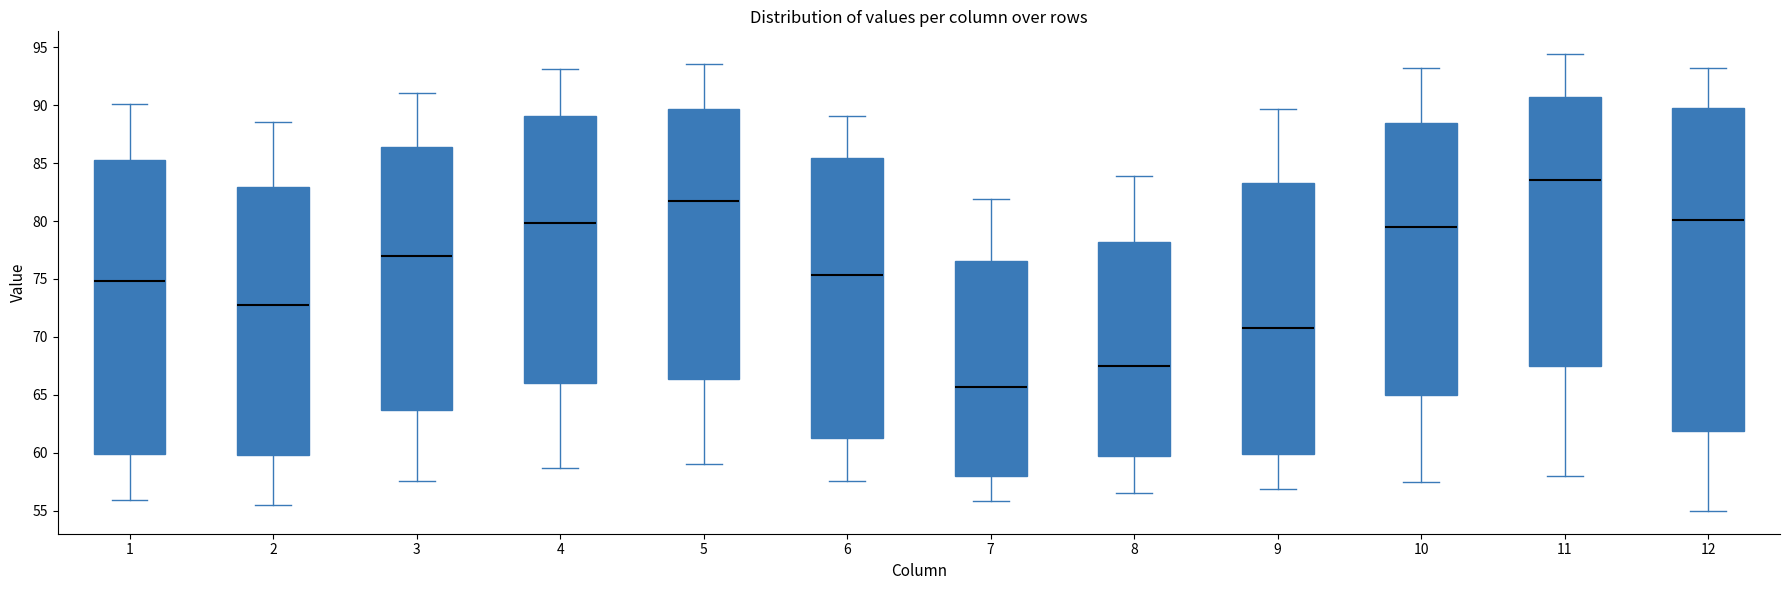

Which box's median line is the lowest?

7